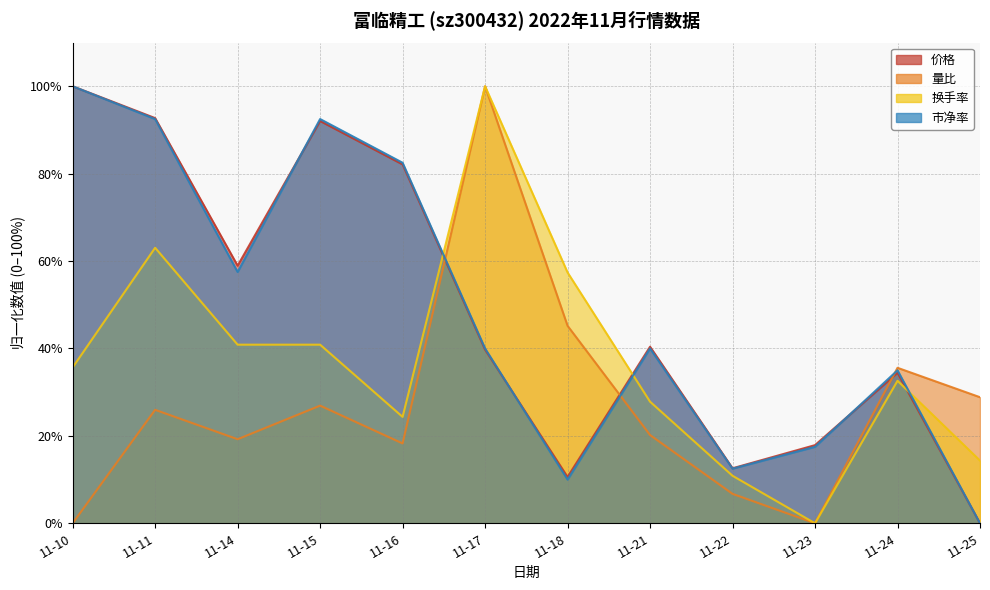

True or false: 换手率 and 市净率 cross at least once.

True